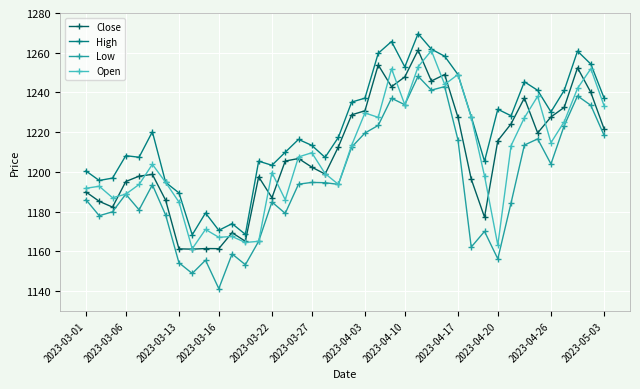

Which series has the largest total across all categories?

High